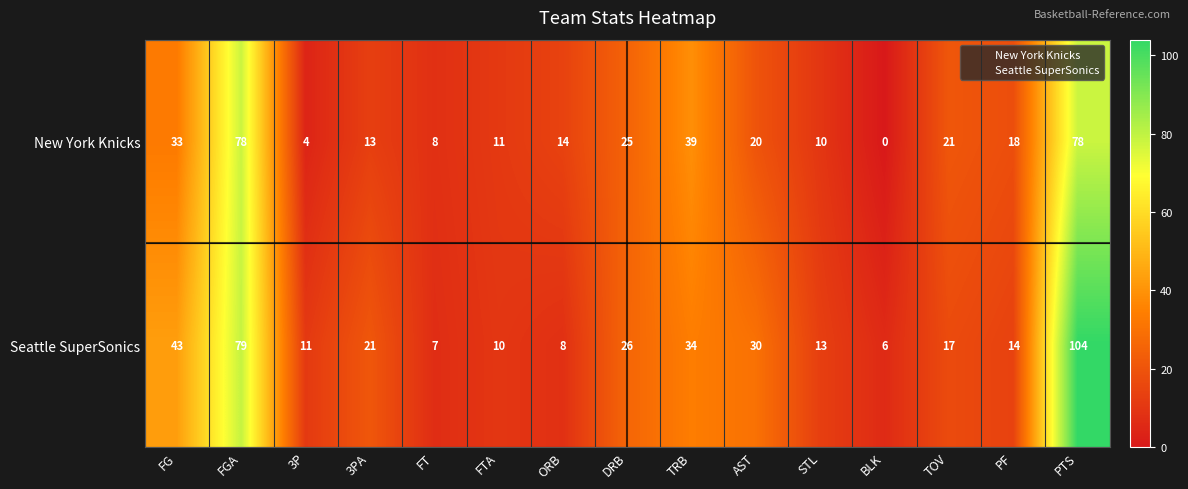

Reading left to right, list all the values displayed in this chart.

New York Knicks: 33	78	4	13	8	11	14	25	39	20	10	0	21	18	78
Seattle SuperSonics: 43	79	11	21	7	10	8	26	34	30	13	6	17	14	104